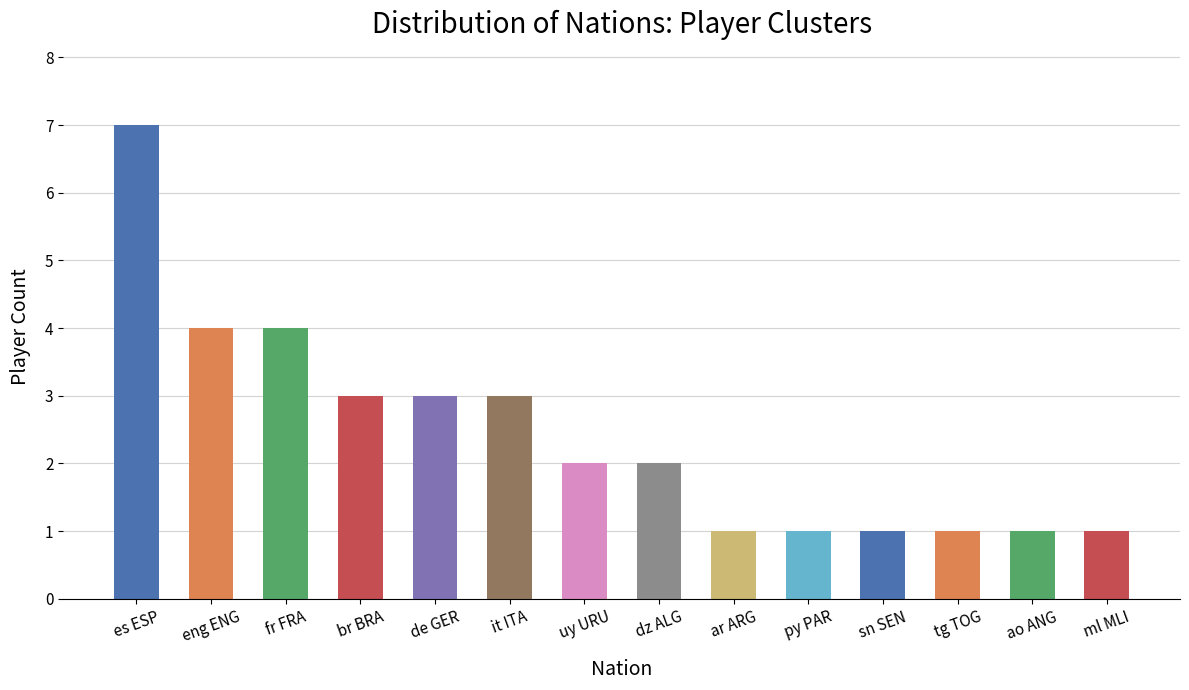

What is the minimum value shown in the chart?

1